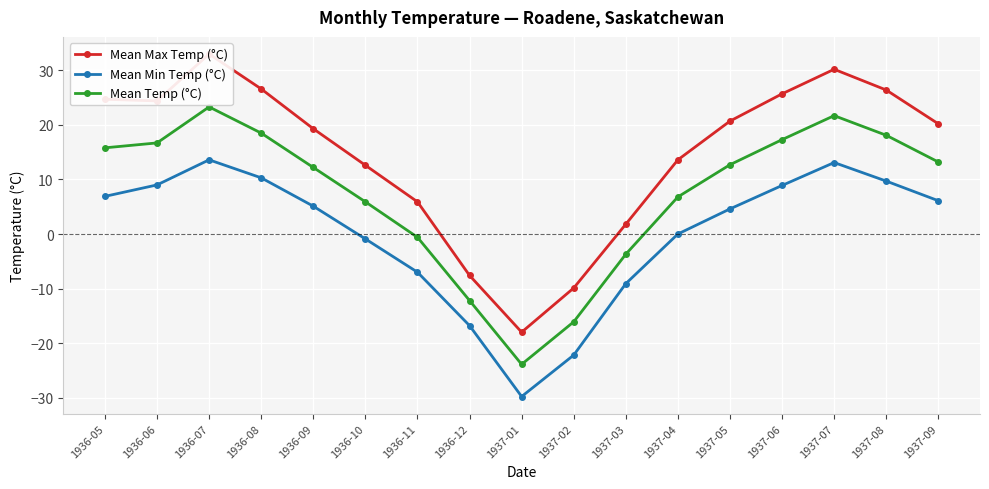

Is it true that Mean Max Temp (°C) equals 43.8 at 1936-06?

False